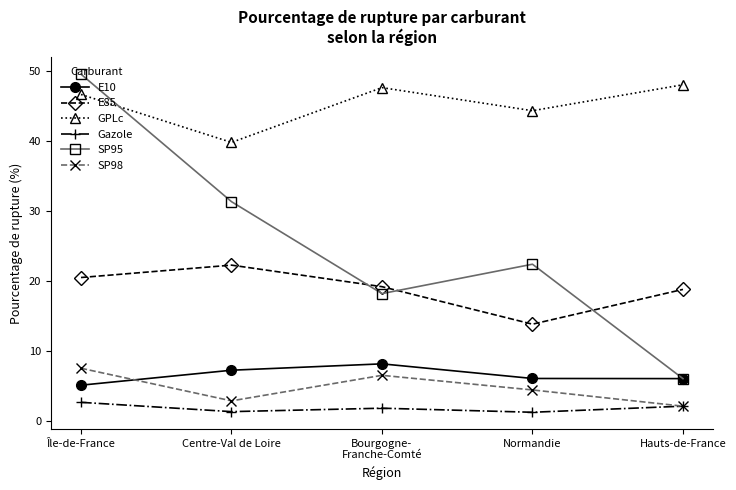

What is the label of the 3rd point from the left?

Bourgogne-
Franche-Comté